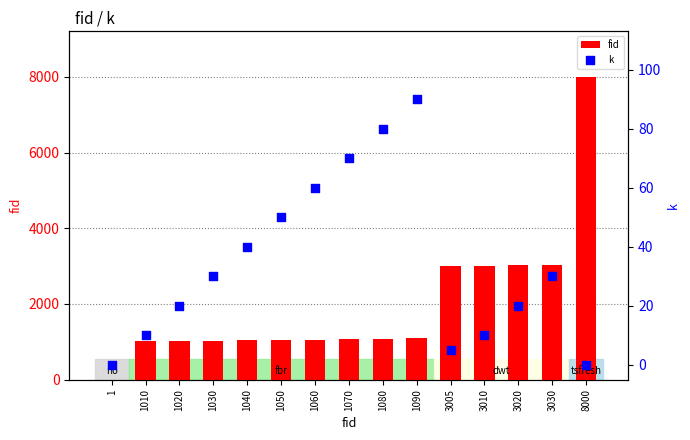

Which series reaches the minimum Y coordinate?

k